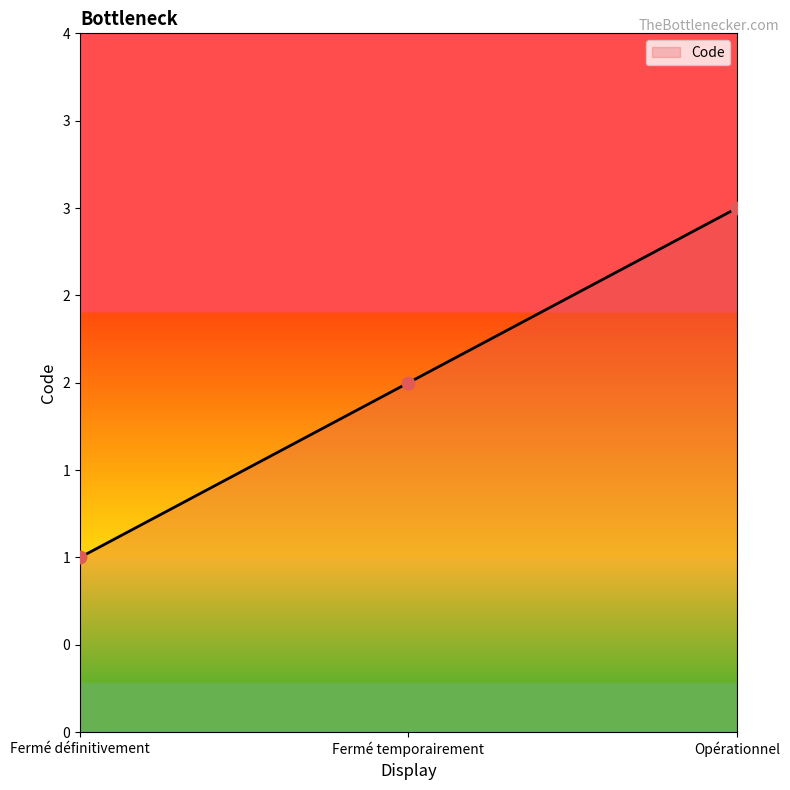

What is the ratio of the value at Opérationnel to the value at Fermé définitivement?

3.0